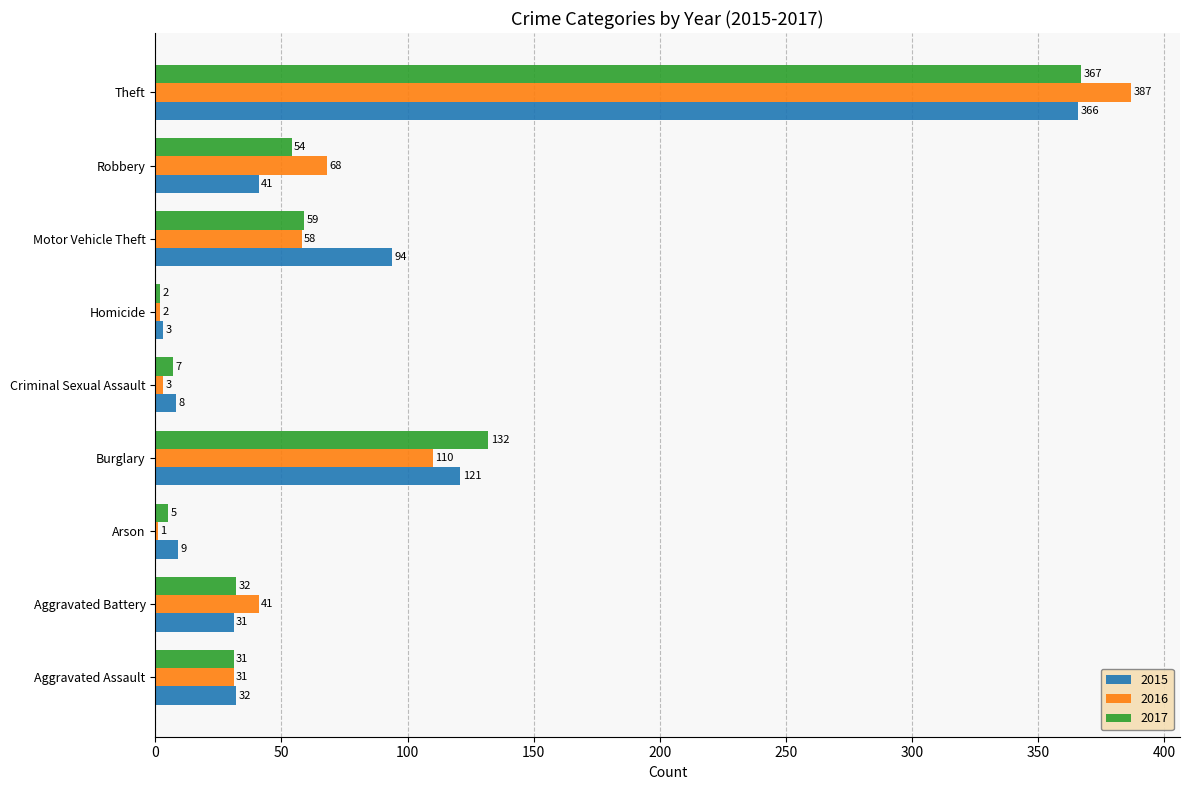

True or false: 2017 has a value of 367 at Theft.

True